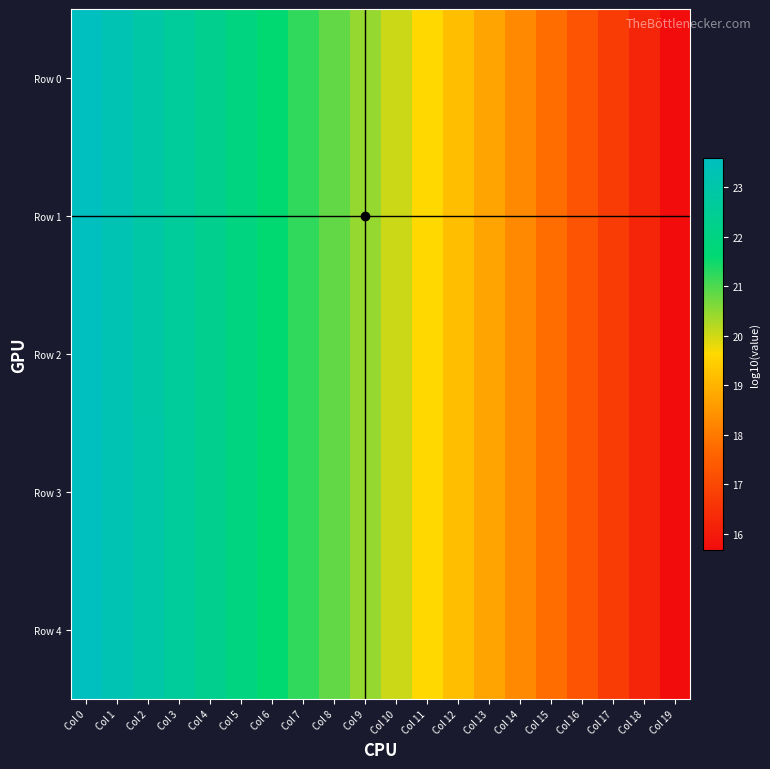

Which series has the widest spread of values?

Row 0